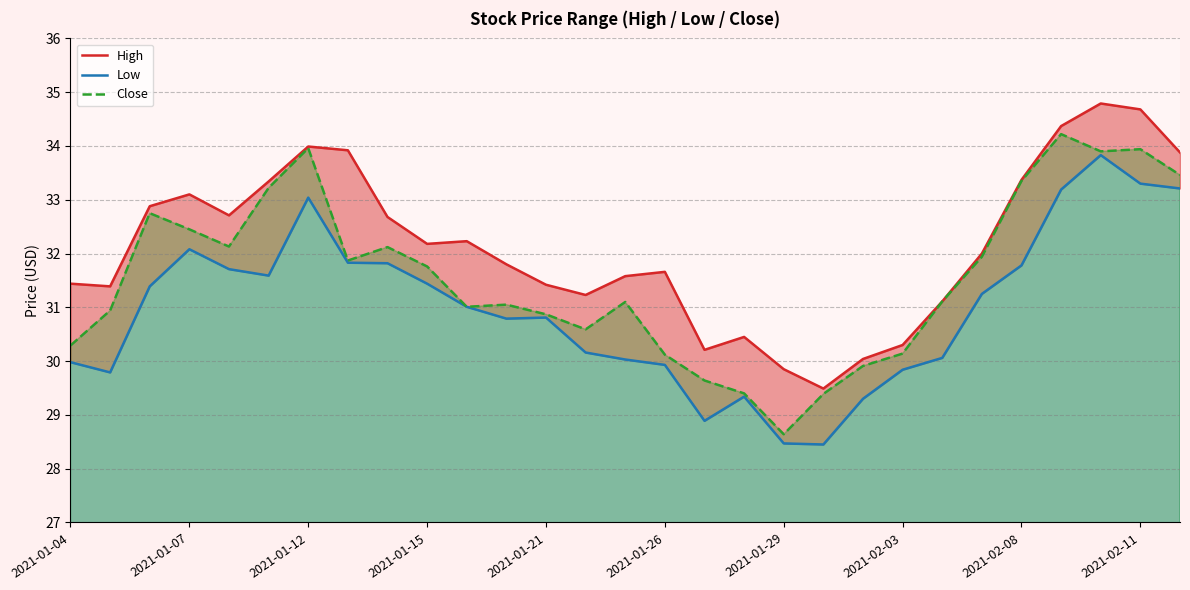

How many interior local peaks does the High series have?

6